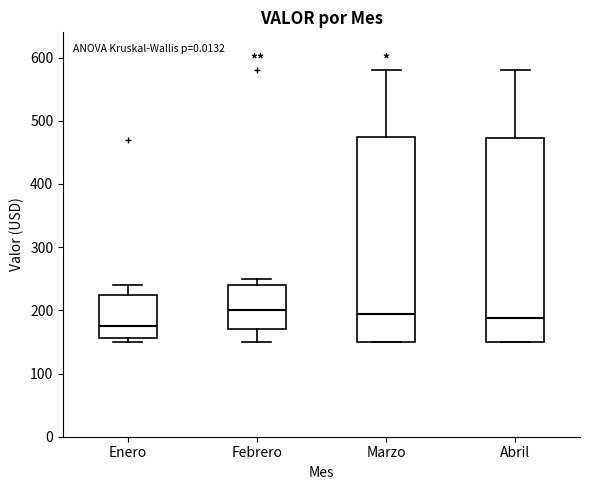

Reading left to right, read every box against the y-axis: the position of its median line, the range the box covers, and the ends of its whiskers. The values are not printed on the chart, so give them approximately, as read against the axis.

Enero: median 180, box 160 to 220, whiskers 150 to 240
Febrero: median 200, box 170 to 240, whiskers 150 to 250
Marzo: median 200, box 150 to 480, whiskers 150 to 580
Abril: median 190, box 150 to 470, whiskers 150 to 580